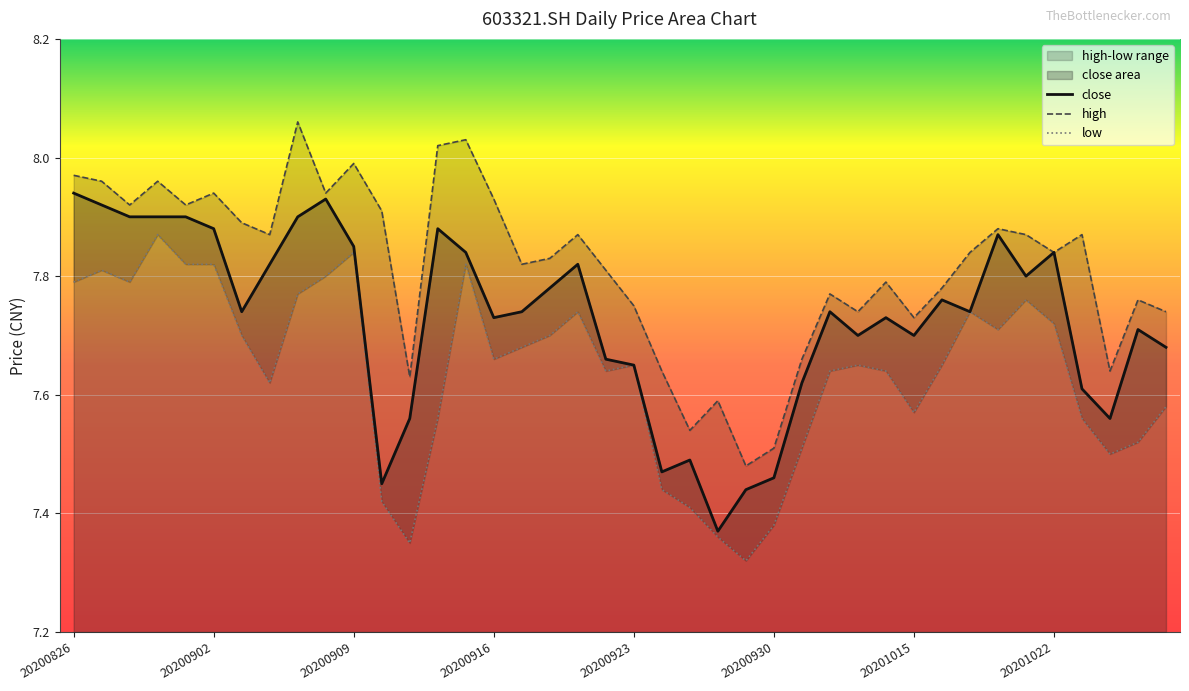

True or false: low has more than 0 points higher than both neighbors.

True